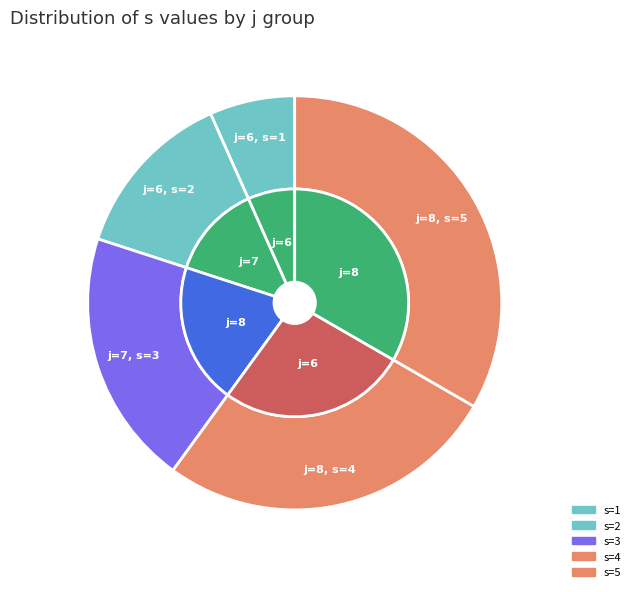

Which category has the smallest portion of the pie?

6